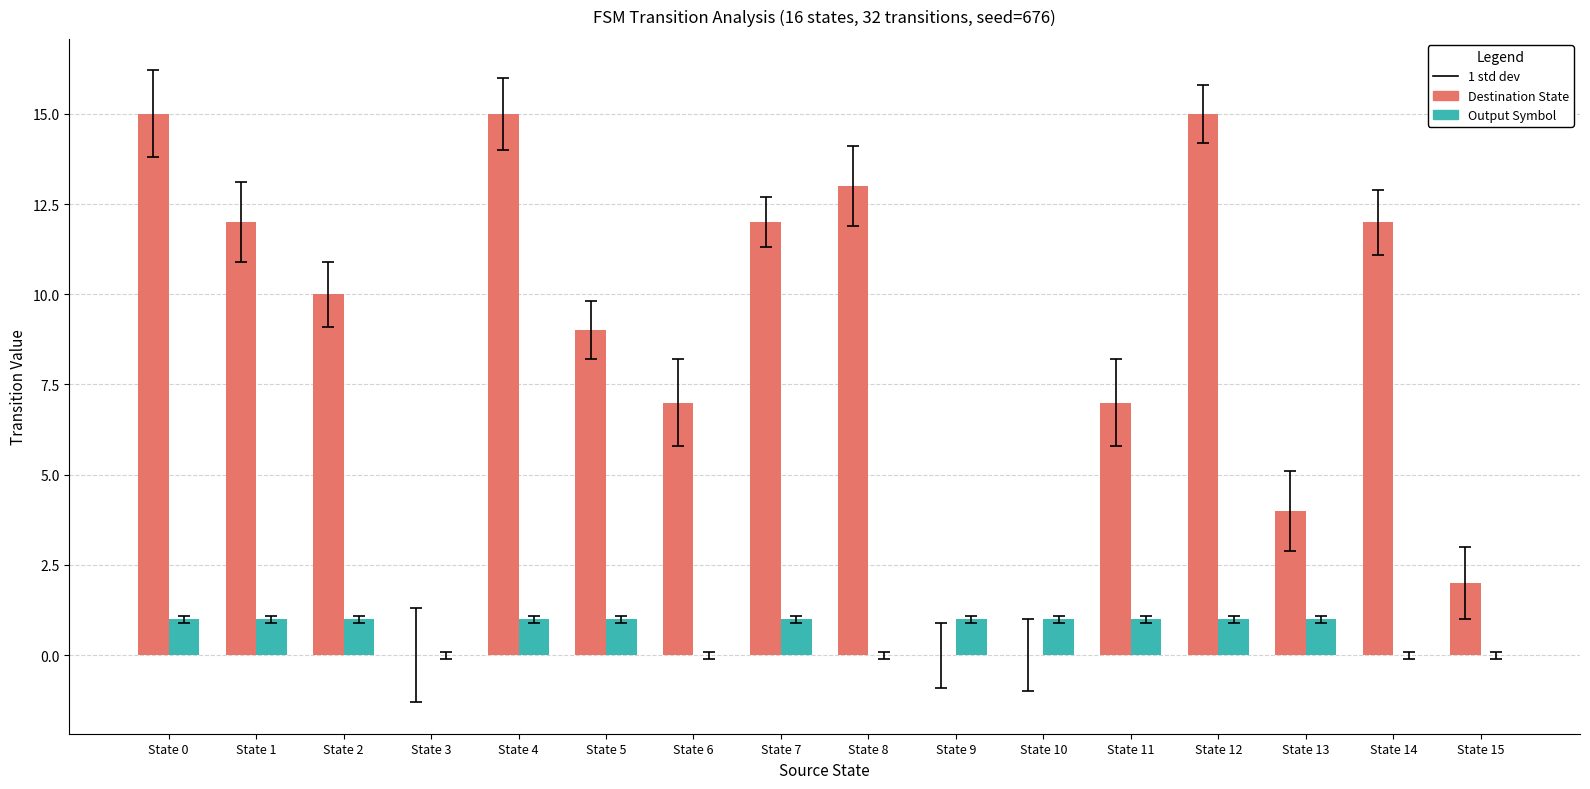

Which series changed the most between State 4 and State 15?

Destination State